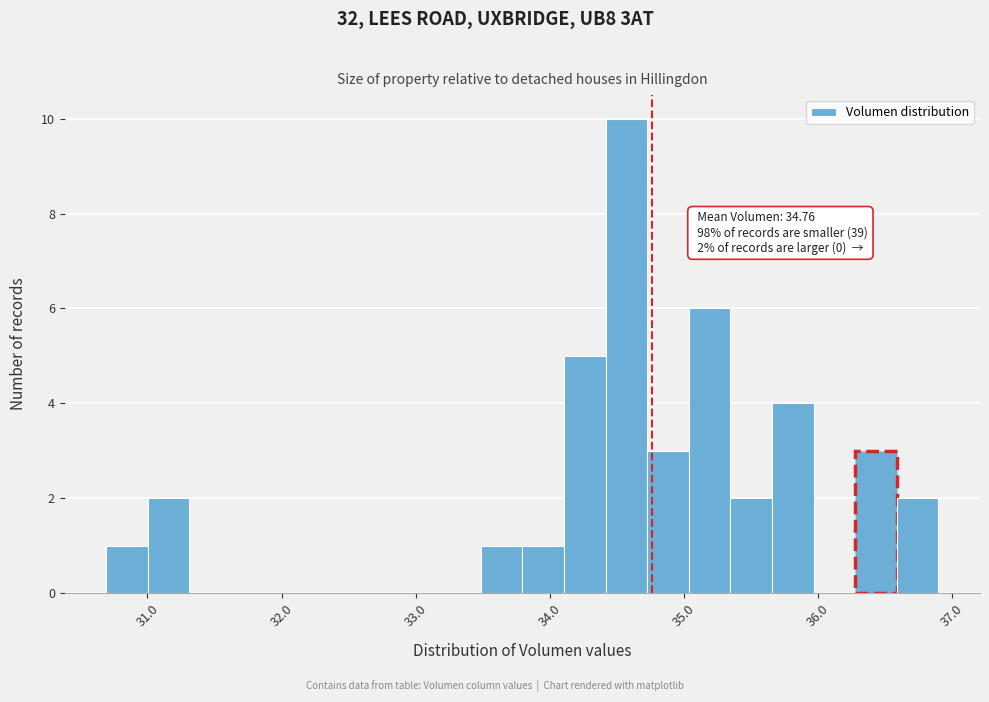

Around what value on the x-axis is the tallest bar? Give the approximate position of its centre, as read against the axis.

34.6